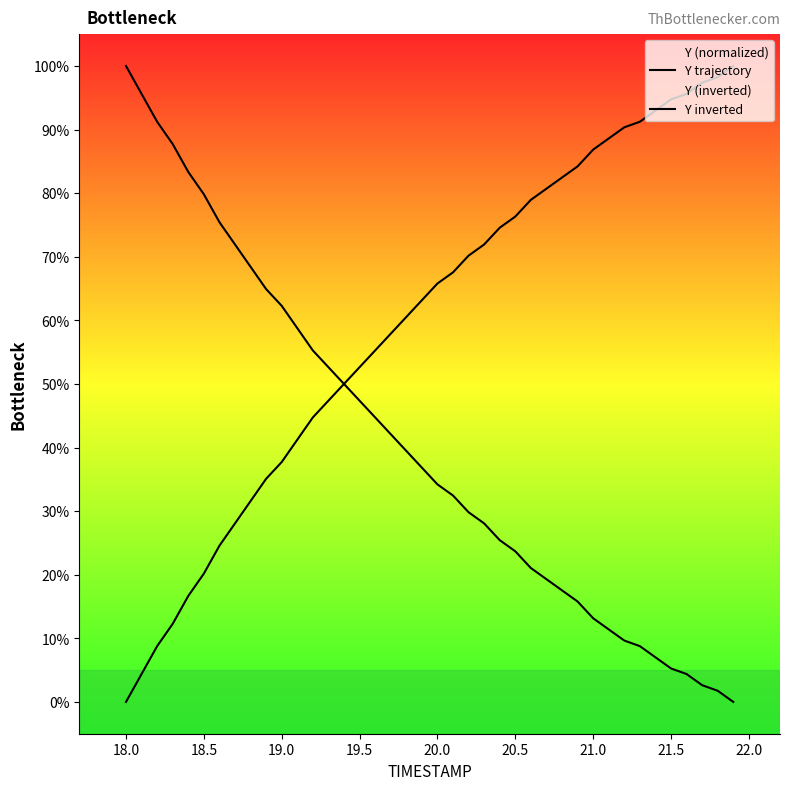

Reading left to right, extract all data points from this chart.

Y trajectory: 0.0	4.4	8.8	12.3	16.7	20.2	24.6	28.1	31.6	35.1	37.7	41.2	44.7	47.4	50.0	52.6	55.3	57.9	60.5	63.2	65.8	67.5	70.2	71.9	74.6	76.3	78.9	80.7	82.5	84.2	86.8	88.6	90.4	91.2	93.0	94.7	95.6	97.4	98.2	100.0
Y inverted: 100.0	95.6	91.2	87.7	83.3	79.8	75.4	71.9	68.4	64.9	62.3	58.8	55.3	52.6	50.0	47.4	44.7	42.1	39.5	36.8	34.2	32.5	29.8	28.1	25.4	23.7	21.1	19.3	17.5	15.8	13.2	11.4	9.6	8.8	7.0	5.3	4.4	2.6	1.8	0.0